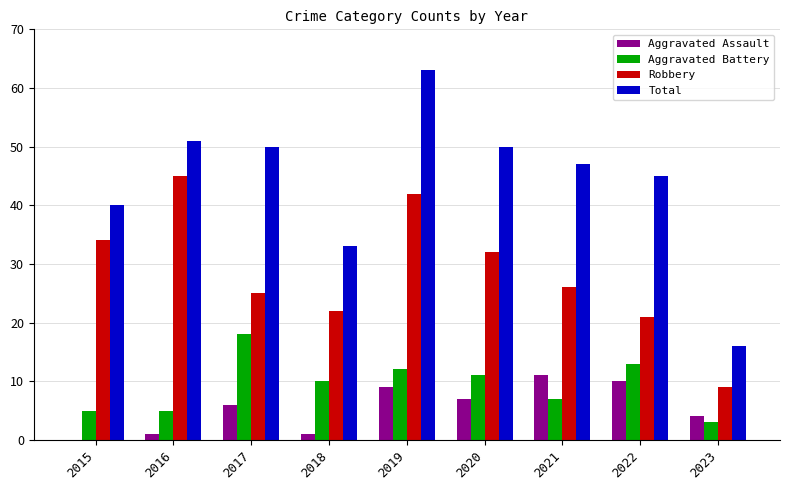

What is the total value across all series at 2017?

99